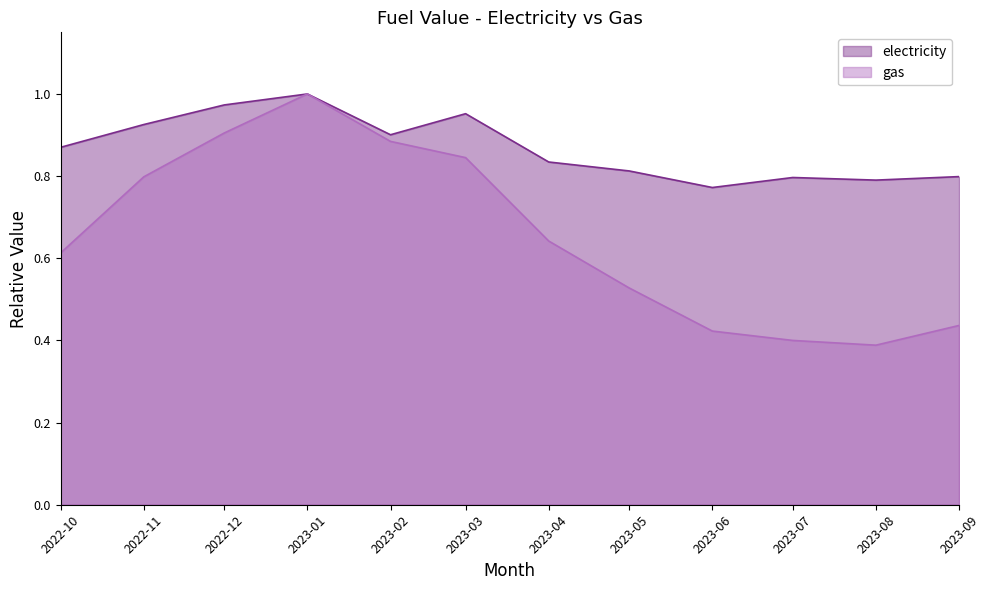

At which category does the chart reach its peak across all series?

2023-01